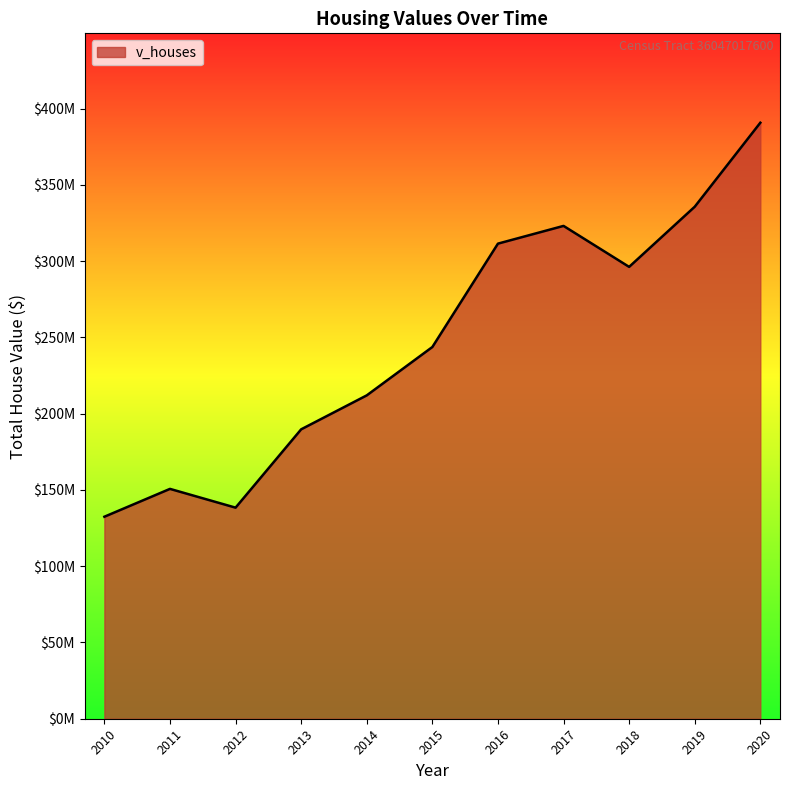

What is the difference between the maximum and minimum values?

258261700